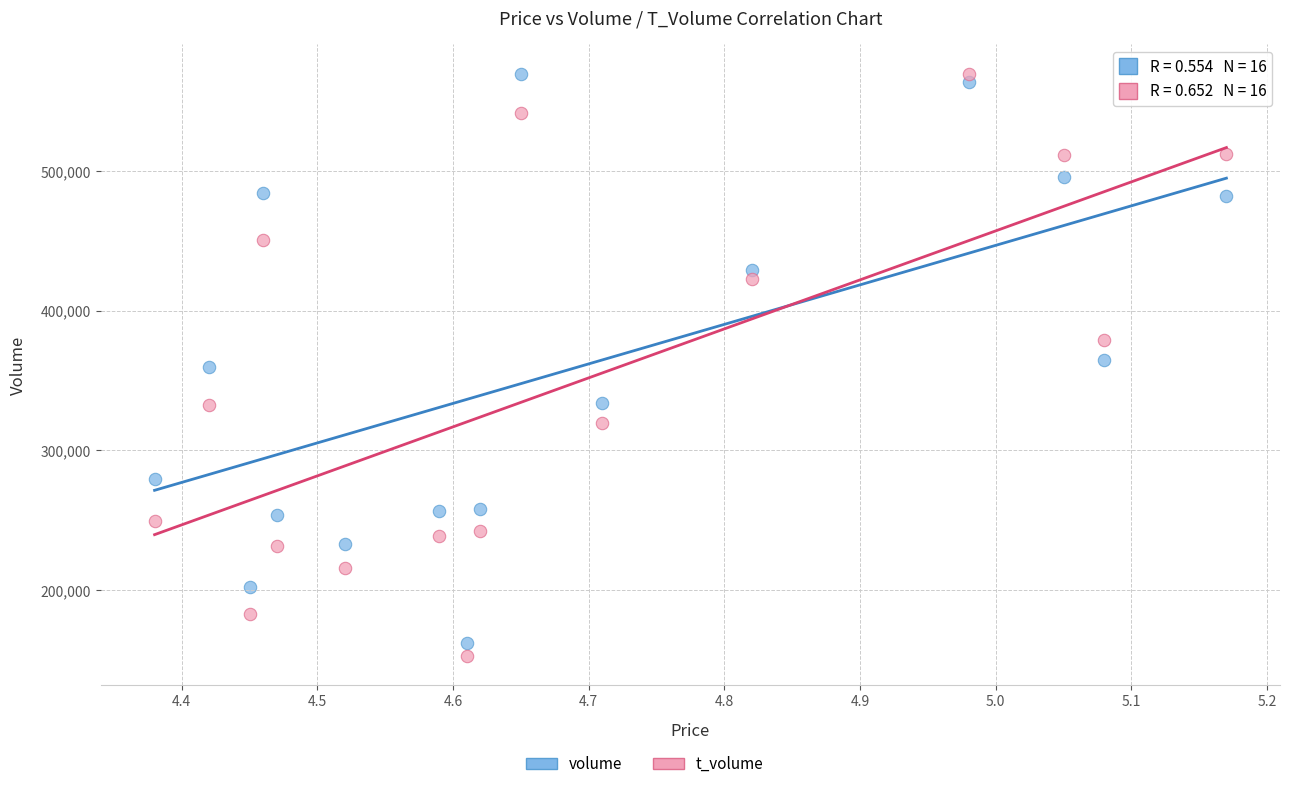

Across all data points, what is the range of X values (max minus min)?

0.8